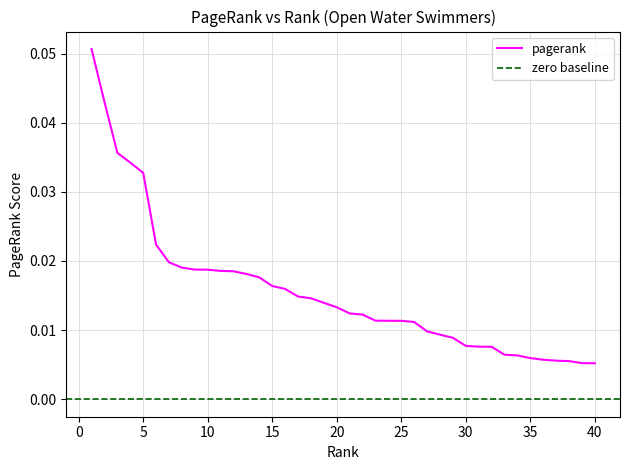

True or false: the data has more than 1 interior local peaks.

False